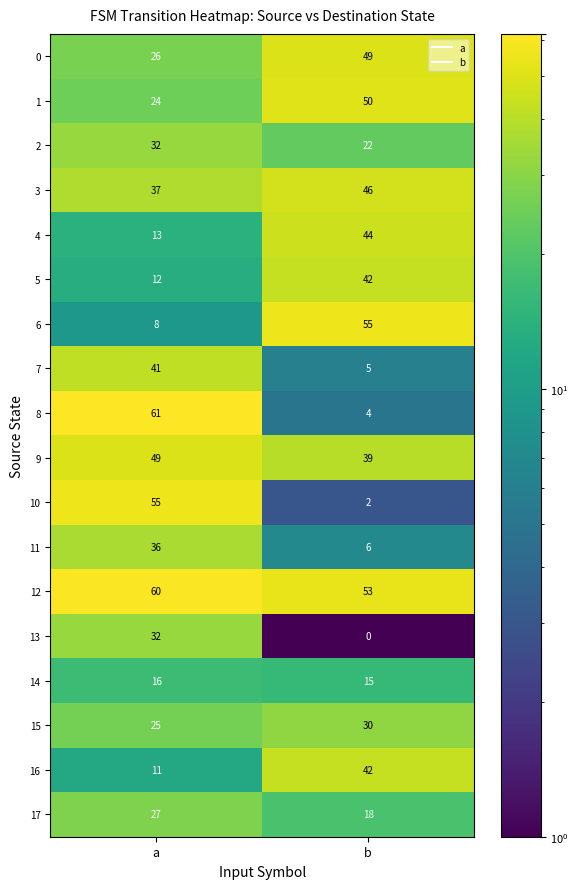

What is the approximate value of 7 at a, to the nearest 5?

40